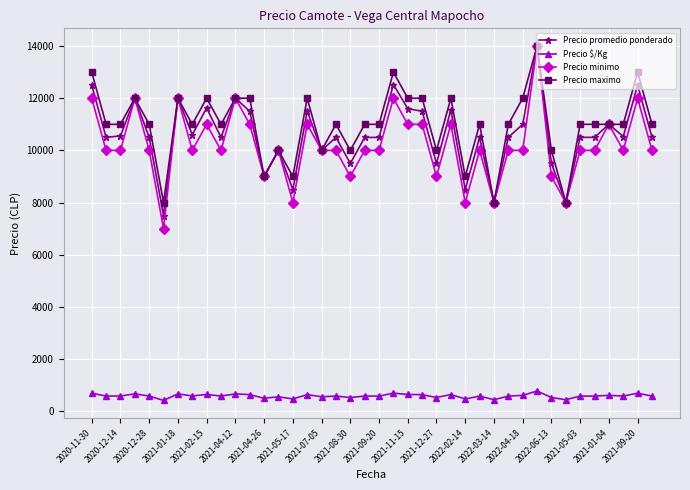

True or false: Precio promedio ponderado has more than 1 points higher than both neighbors.

True